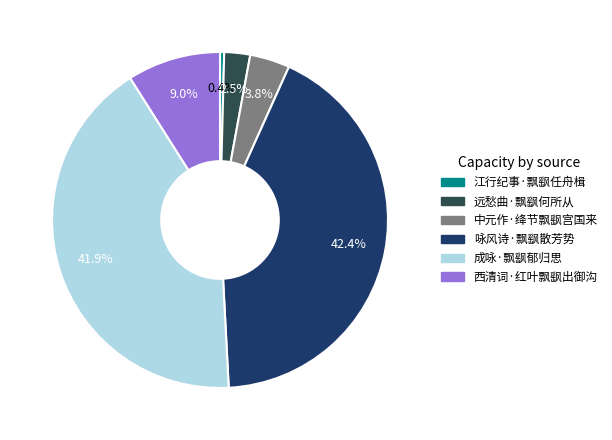

True or false: 远愁曲·飘飖何所从 accounts for 2% of the total.

True